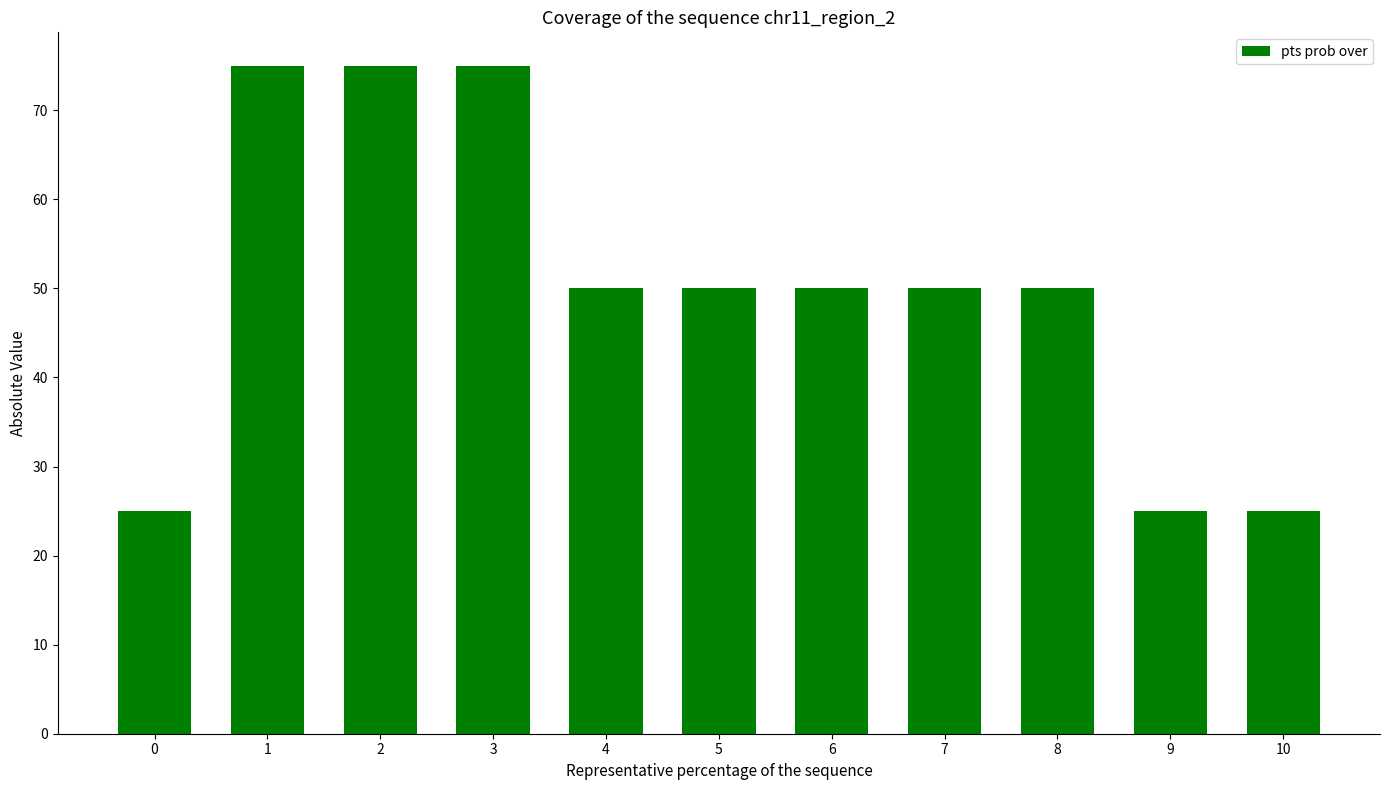

True or false: the data shows 50 at 4.

True